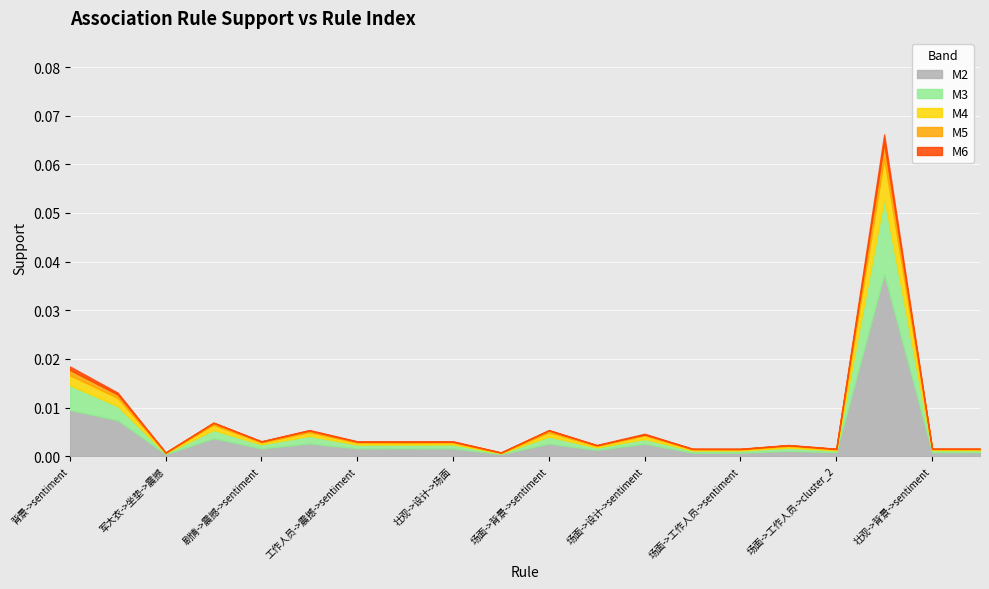

The value at 剧情->场面->sentiment is 0.0. True or false?

True